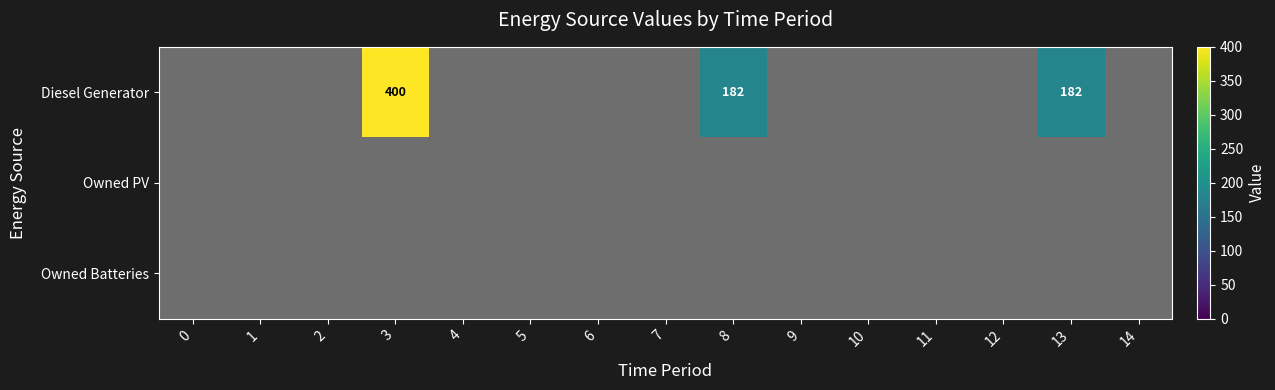

The value of row_2 at 1 is 0. True or false?

True